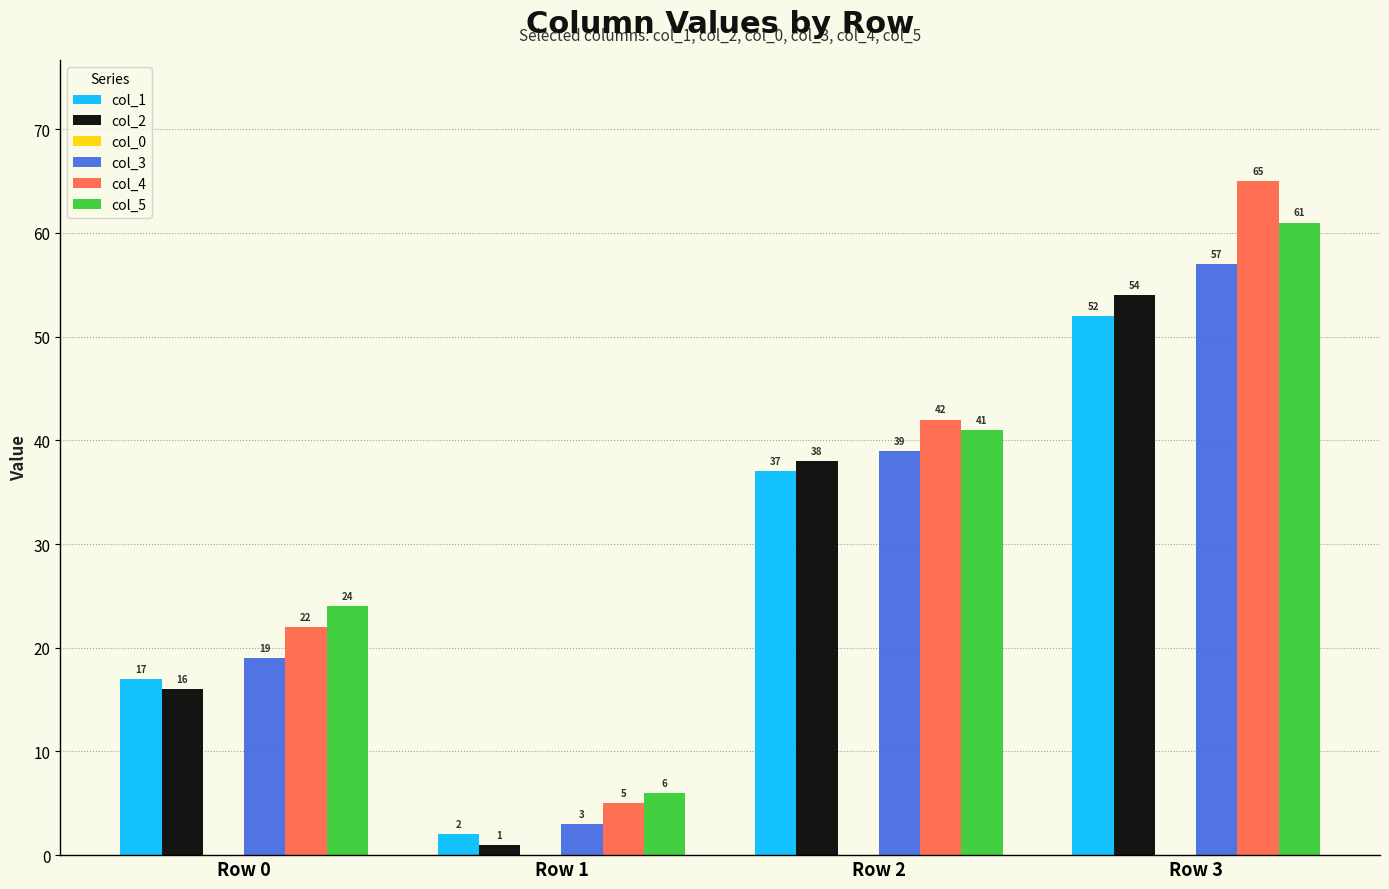

Is it true that col_1 equals 52 at Row 3?

True